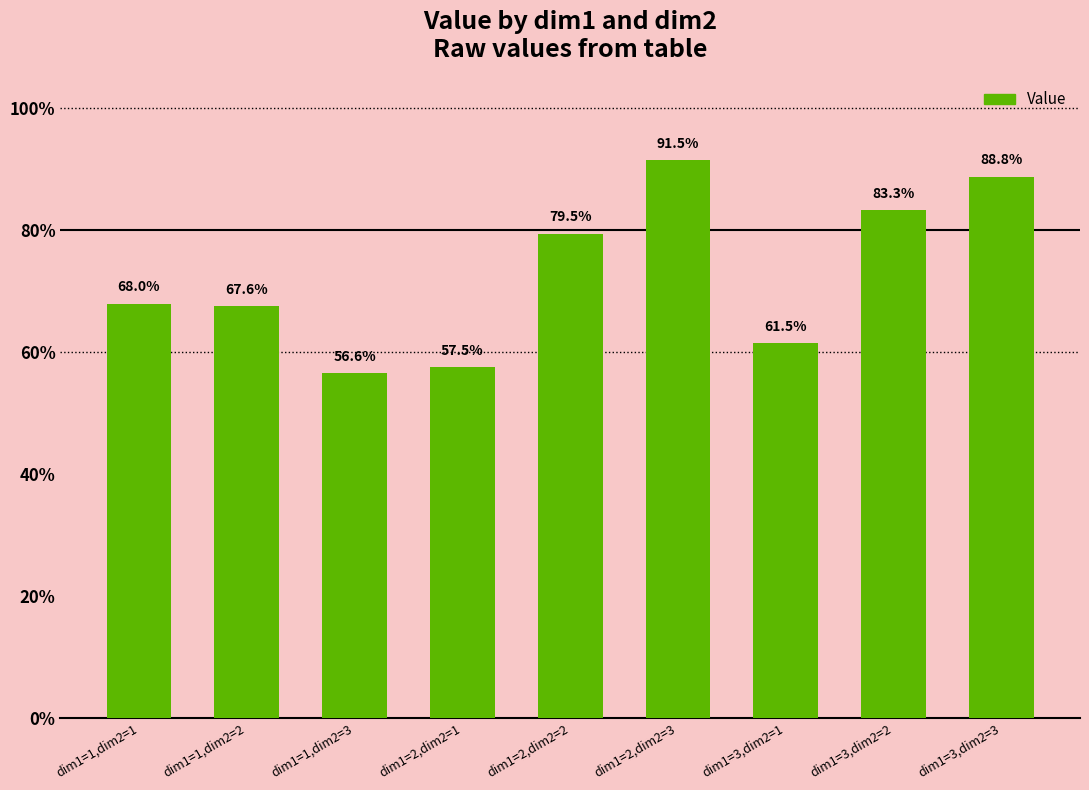

Are the bars horizontal?

No